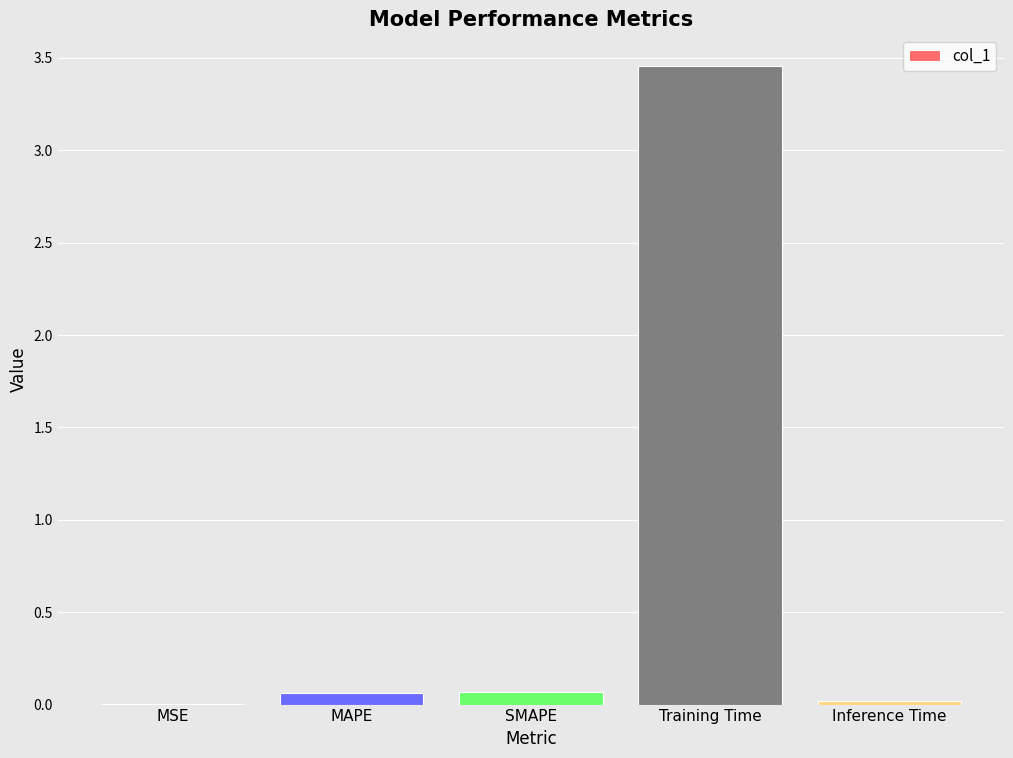

What is the sum of all values?

3.6